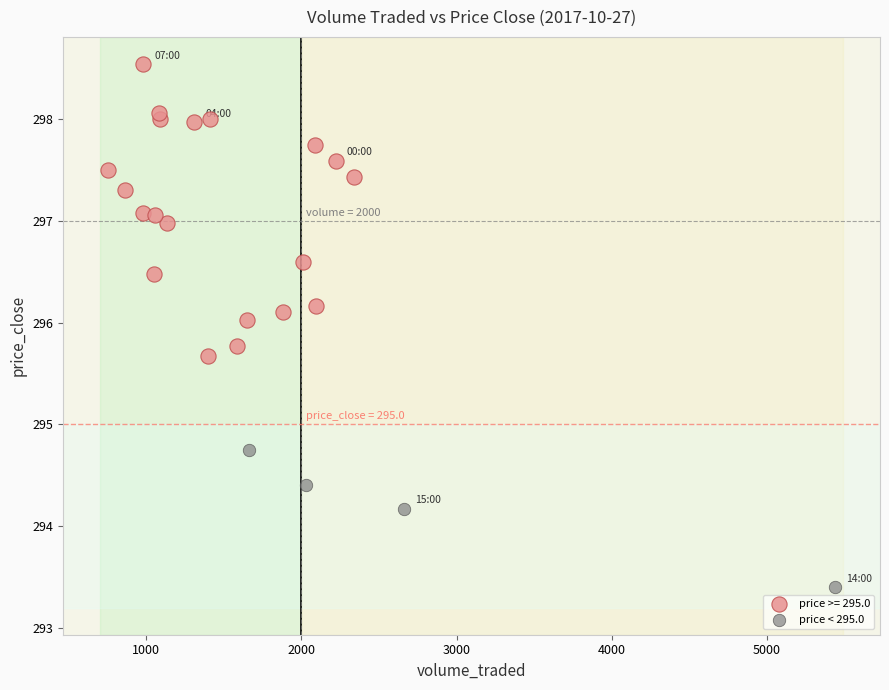

Which series reaches the maximum Y coordinate?

price >= 295.0